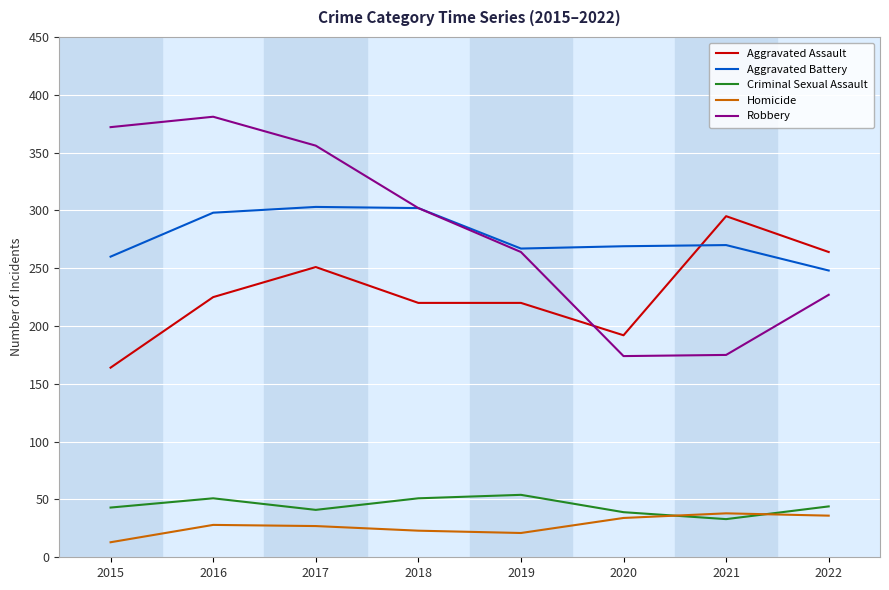

What is the difference between the maximum and minimum values in the Aggravated Assault series?

131